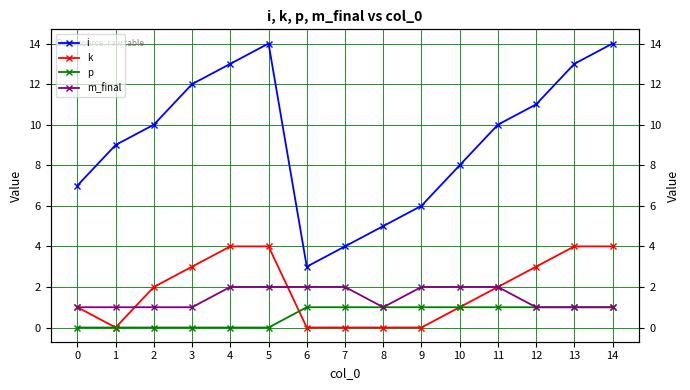

At which category does the chart reach its peak across all series?

5